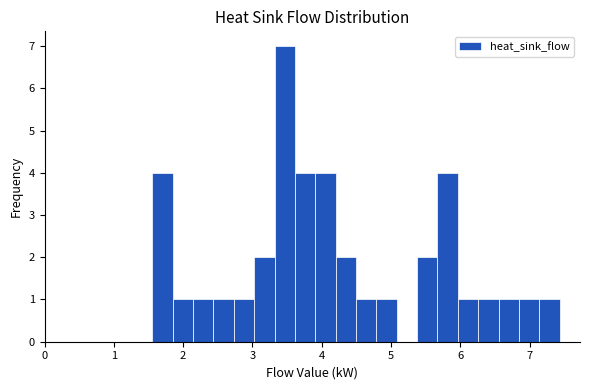

Read against the x-axis, roughly where is the centre of the tallest bar?

3.5